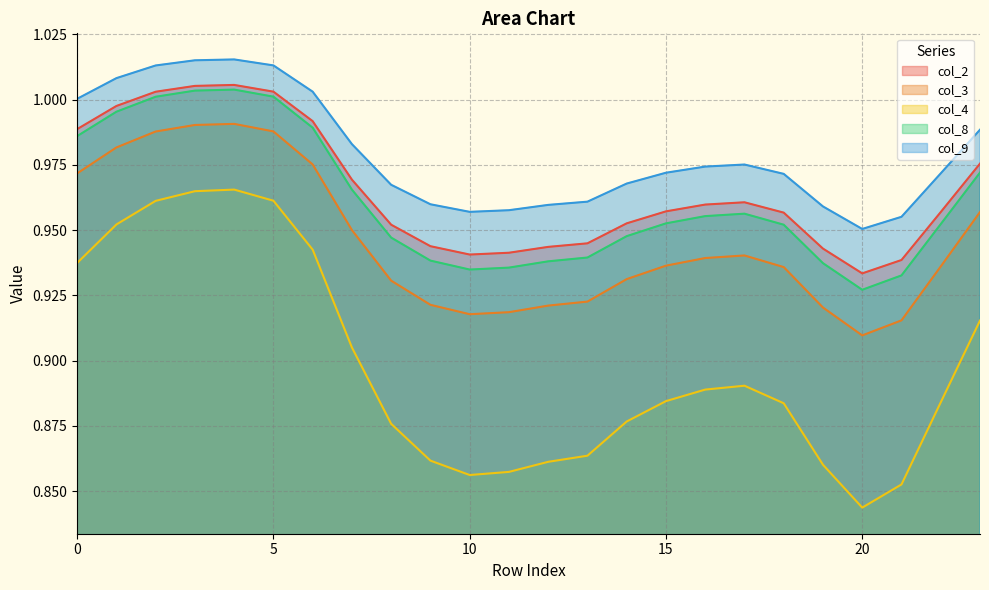

At which category does the chart reach its peak across all series?

4